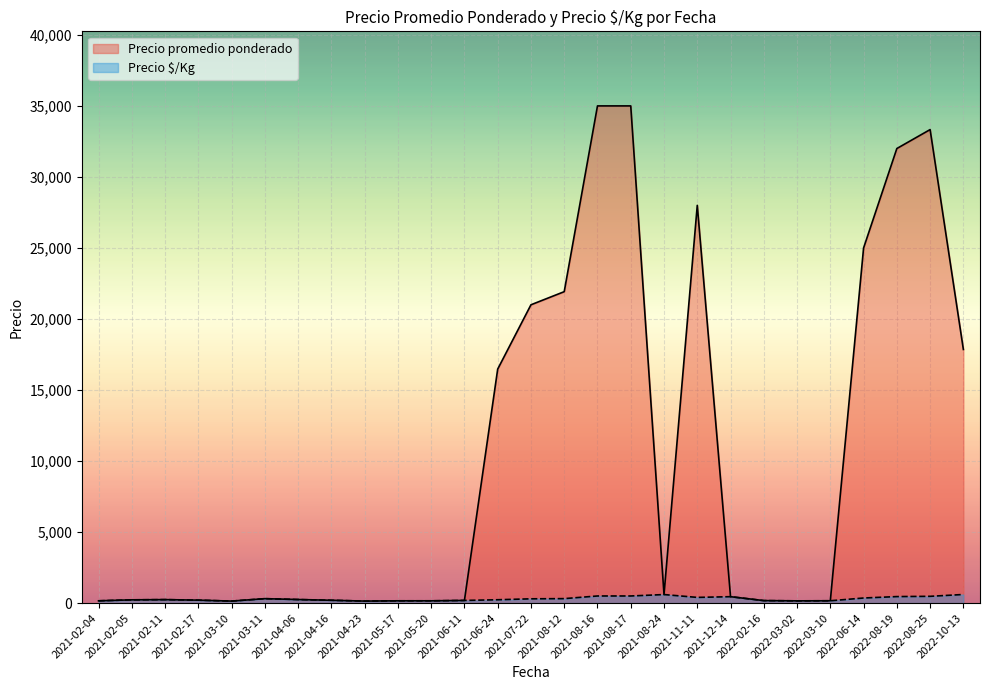

True or false: Precio promedio ponderado and Precio Â¡/Kg cross at least once.

False